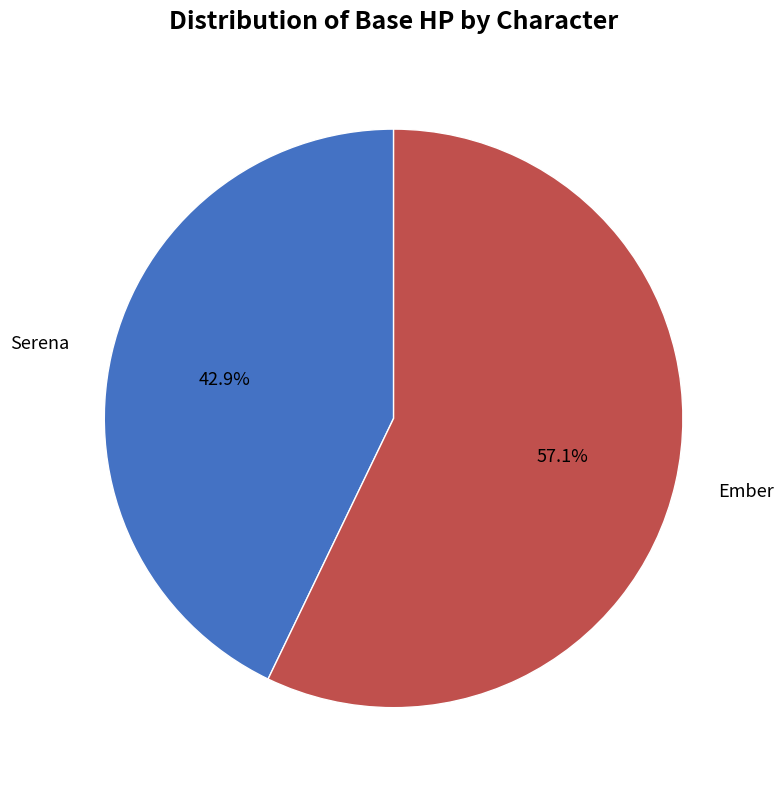

Is it true that Serena is 43% of the pie?

True